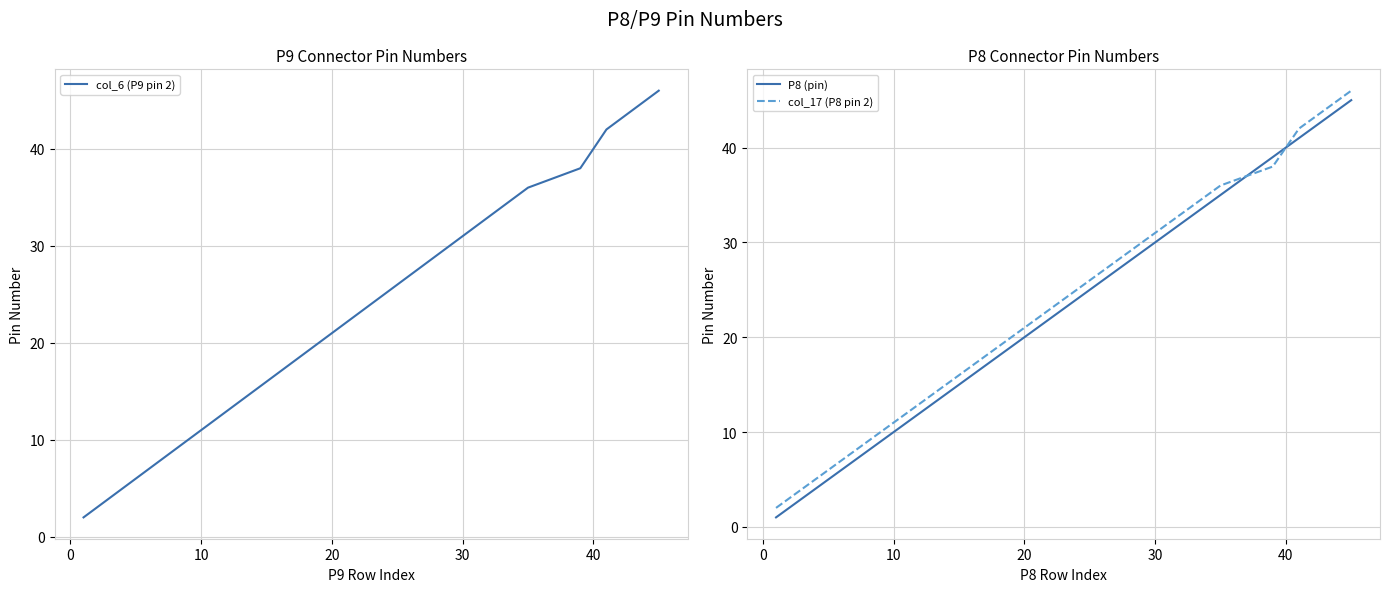

What is the sum of all col_17 (P8 pin 2) values?

549